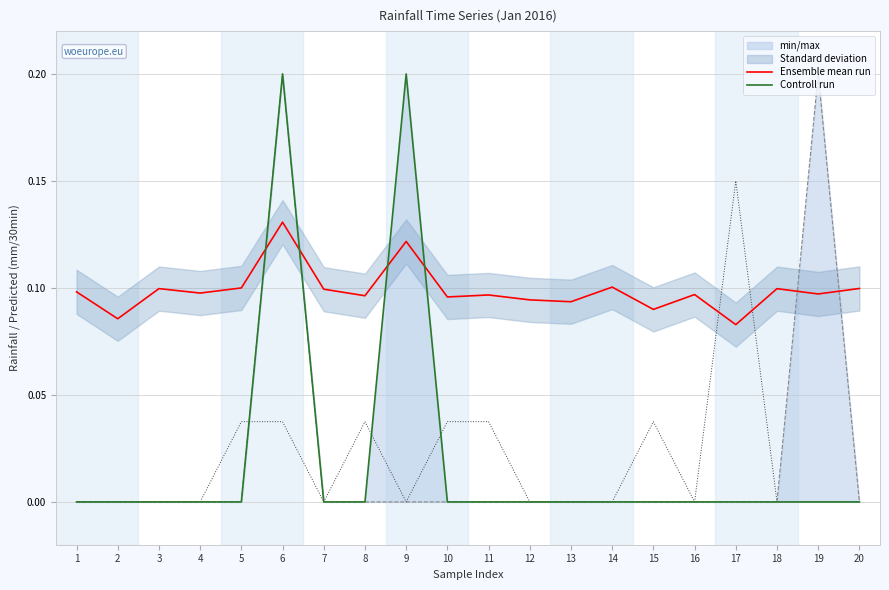

The value of Controll run at 3 is -0.1. True or false?

False